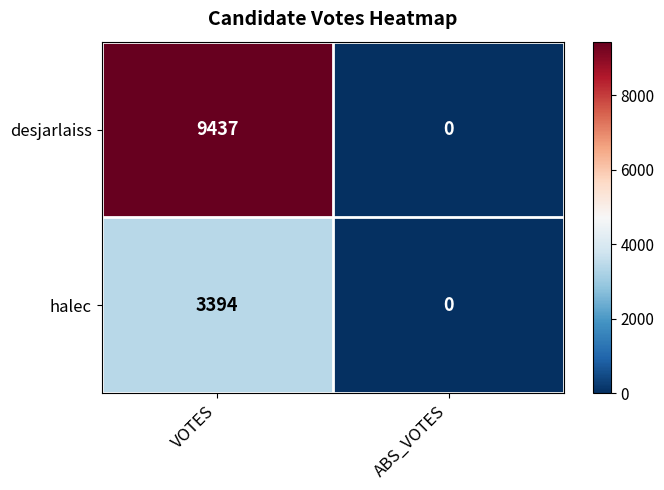

What is the spread (max minus min) of values at VOTES?

6043